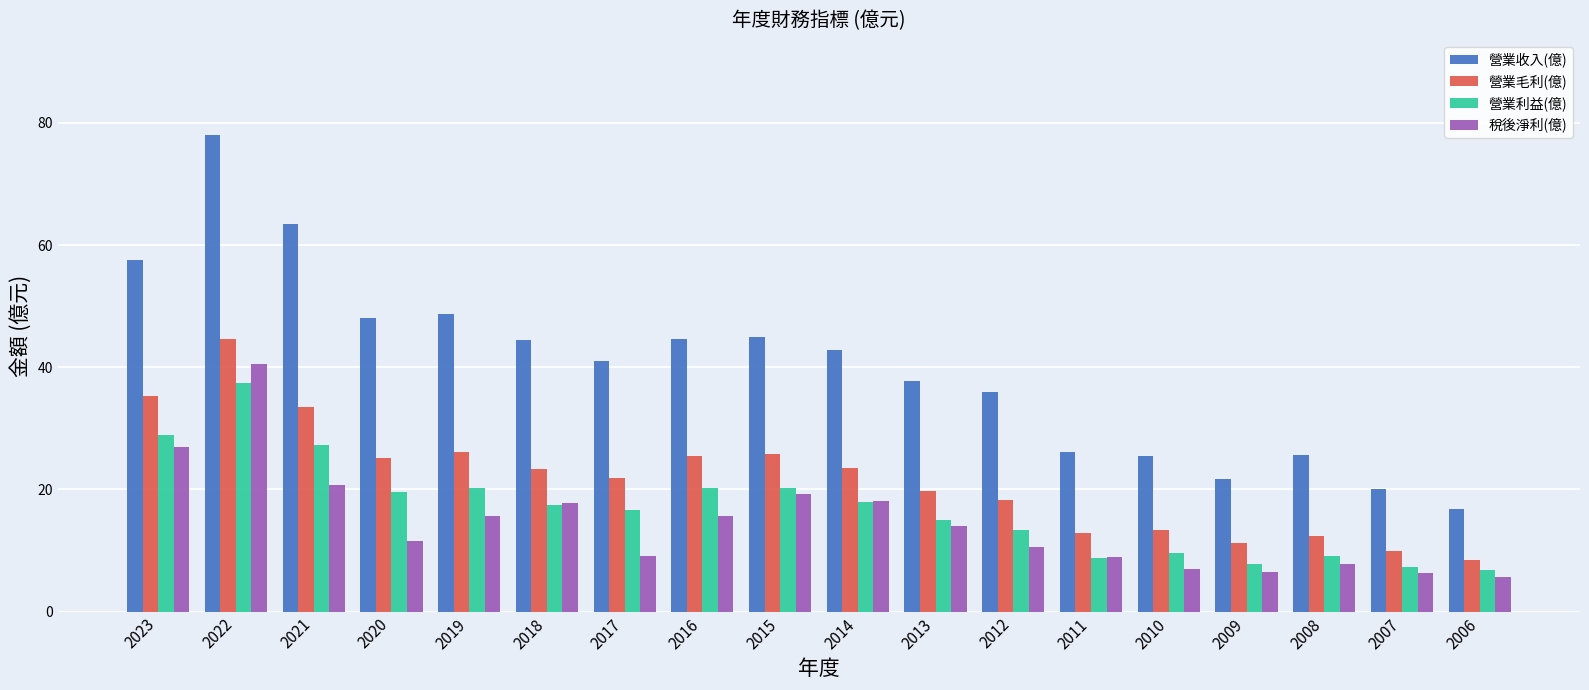

The value of 稅後淨利(億) at 2017 is 2.7. True or false?

False